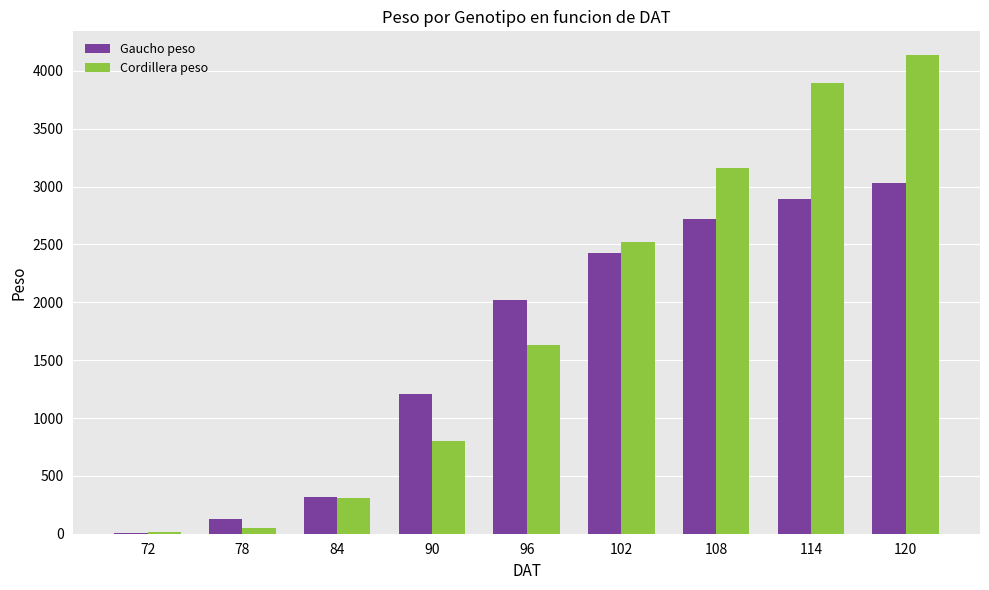

What are all the series names shown in the legend?

Gaucho peso, Cordillera peso